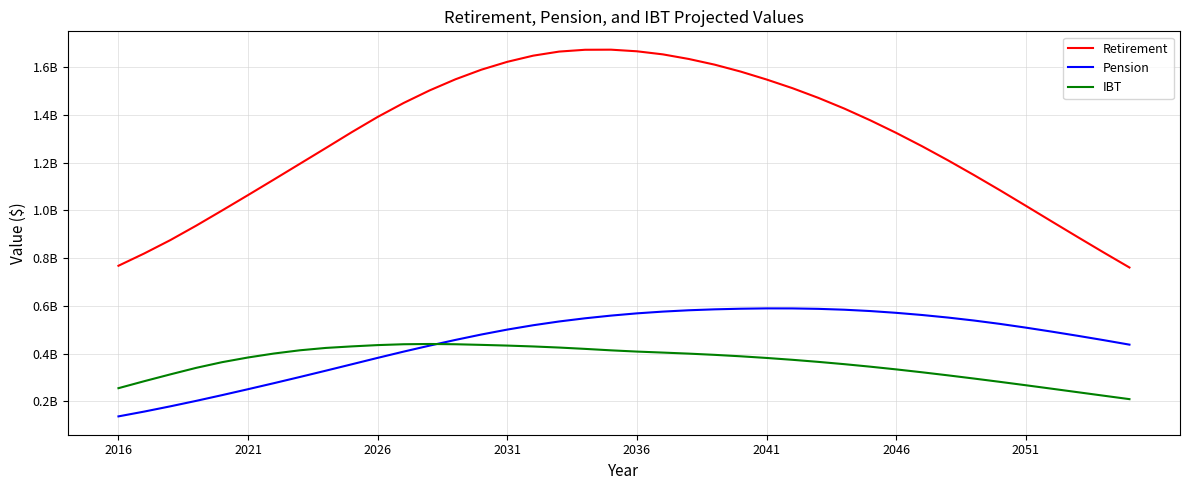

Does the chart have visible grid lines?

Yes